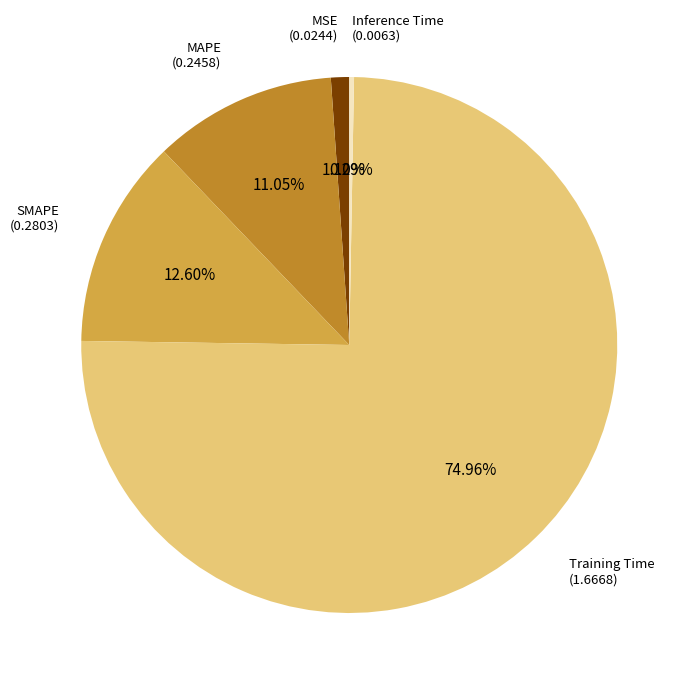

Does any single category account for the majority?

Yes